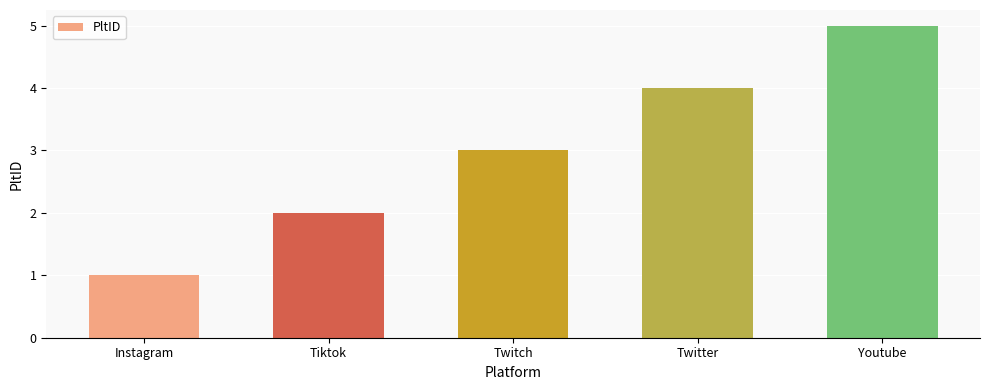

True or false: the data shows 3 at Twitter.

False